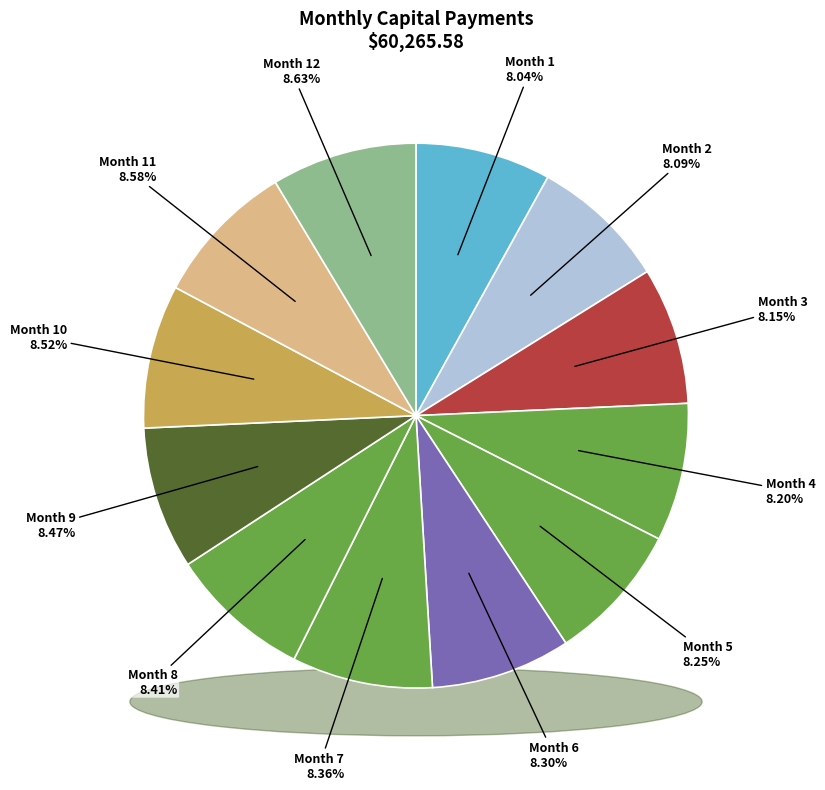

Between Month 10 and Month 9, which is larger?

Month 10